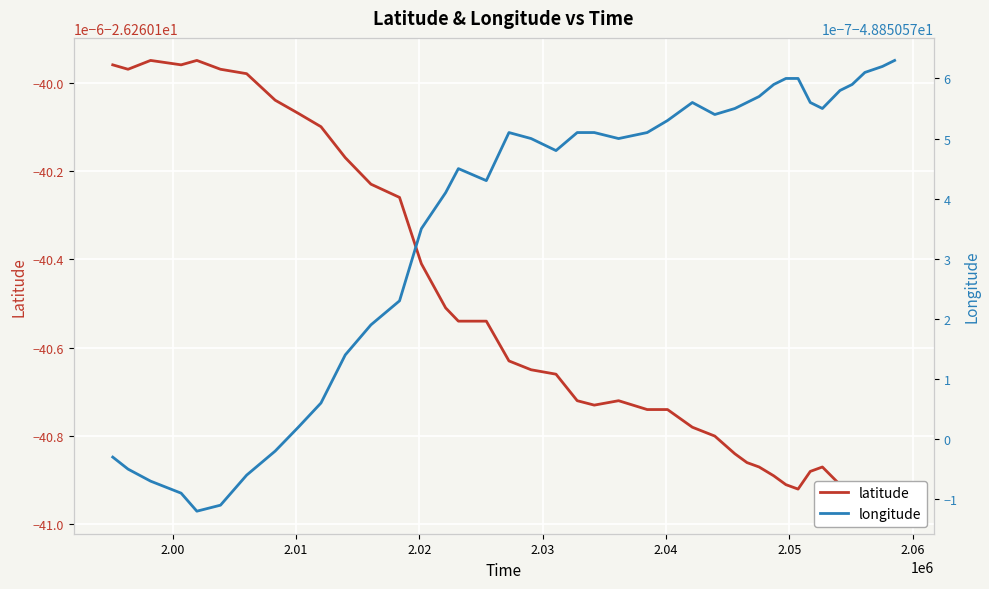

List the series in order of their peak value, lowest first.

longitude, latitude